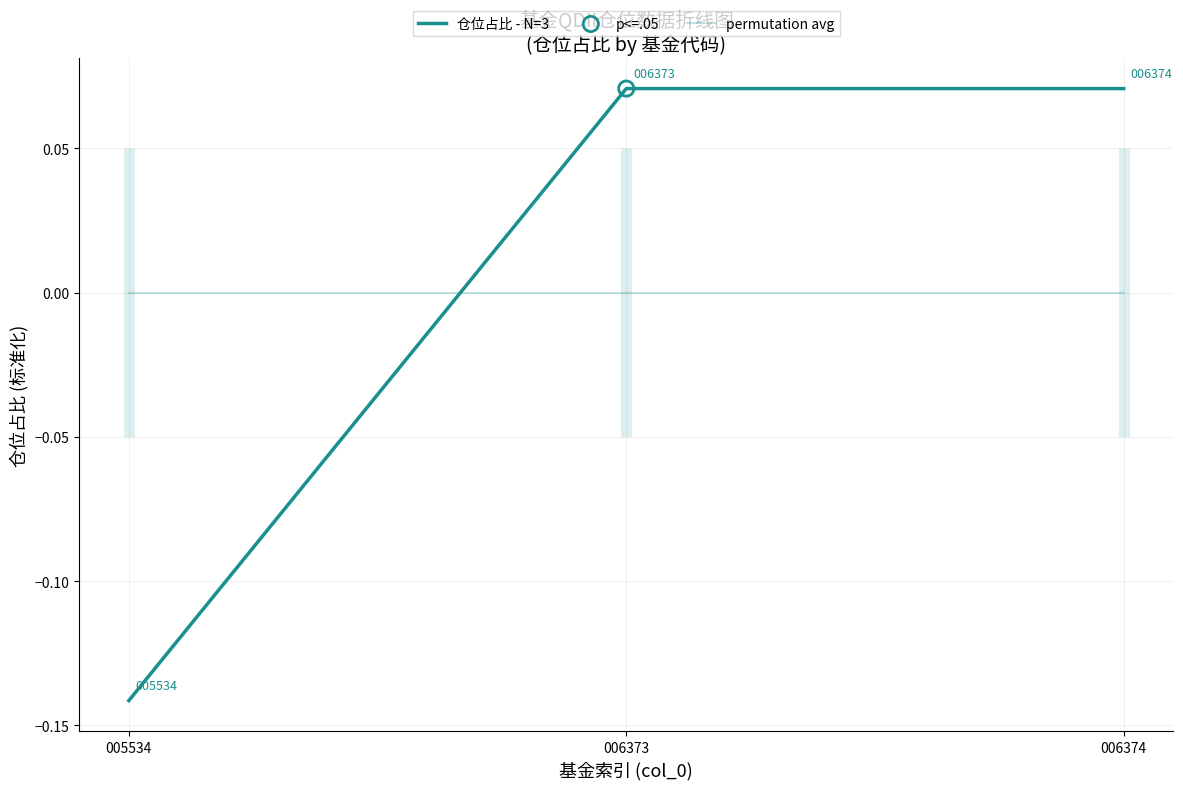

What is the total value across all series at 006373?

0.1